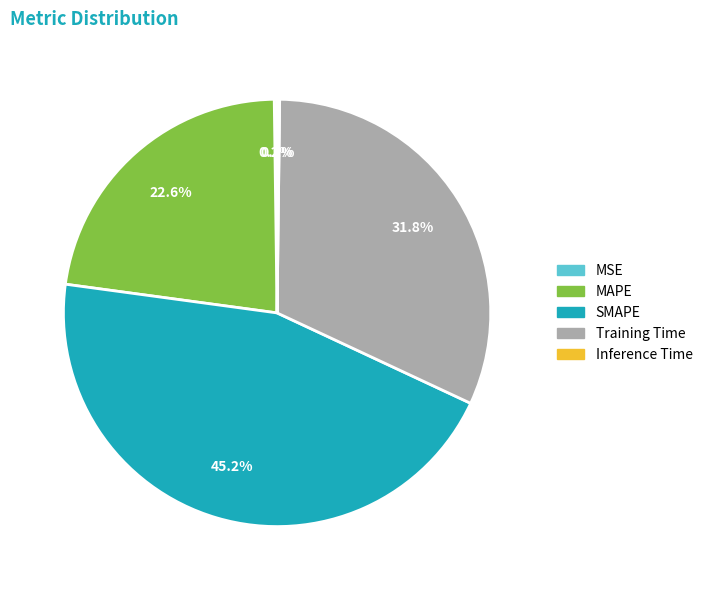

To the nearest percent, what portion does MAPE represent?

23%